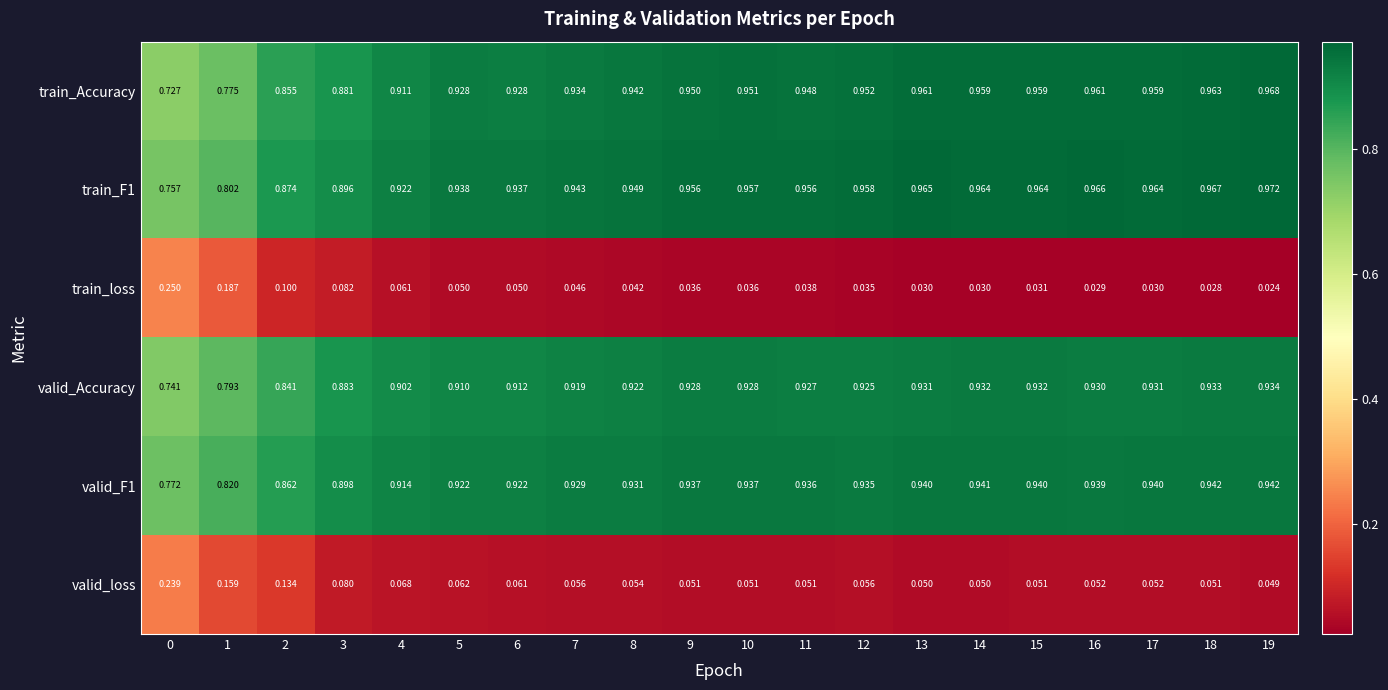

Is the value of train_loss at 16 greater than the value of train_F1 at 19?

No